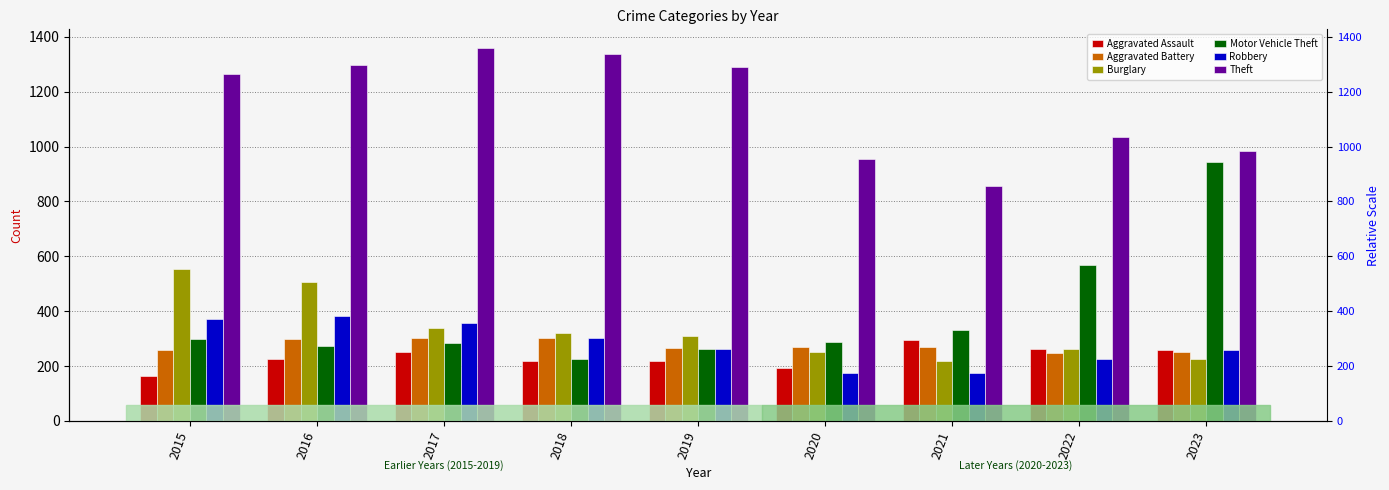

Rank the series at 2016 from lowest to highest value.

Aggravated Assault, Motor Vehicle Theft, Aggravated Battery, Robbery, Burglary, Theft